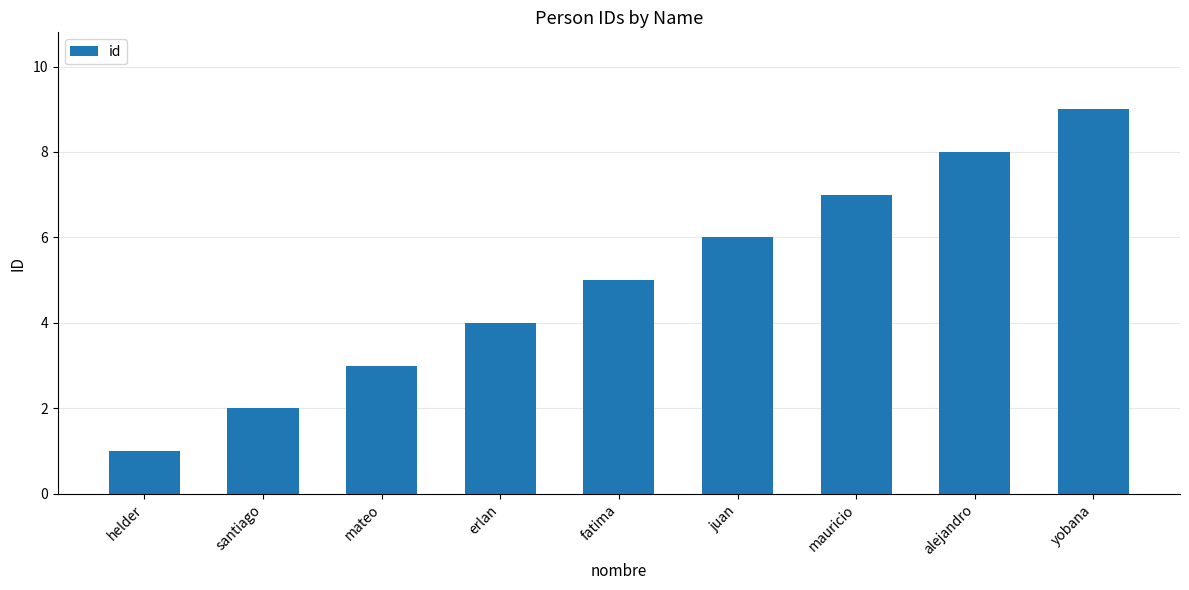

Reading left to right, extract all data points from this chart.

1	2	3	4	5	6	7	8	9